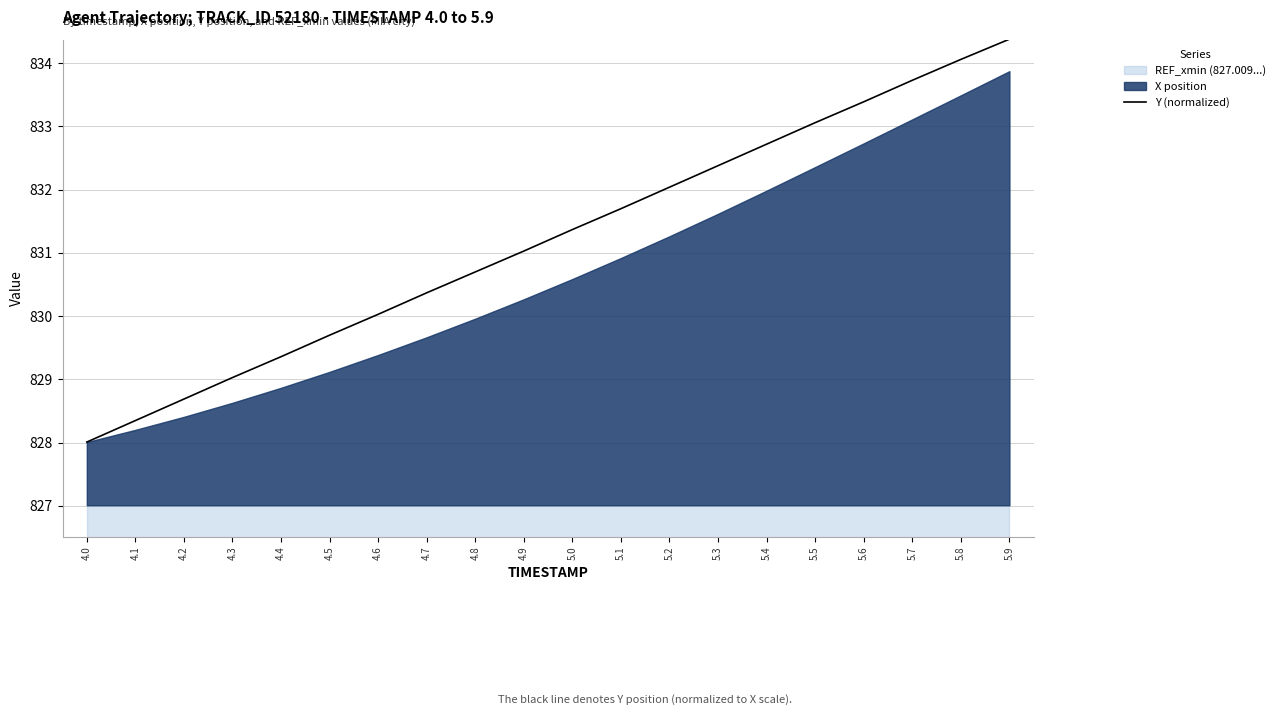

Which category has the highest value in the Y (normalized) series?

5.9